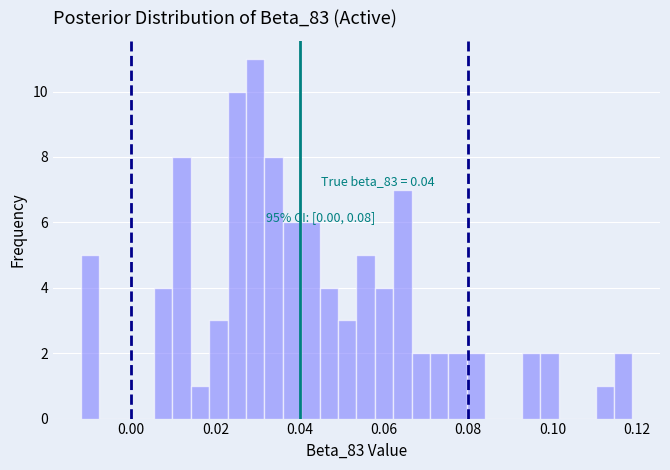

Around what value on the x-axis is the tallest bar? Give the approximate position of its centre, as read against the axis.

0.030